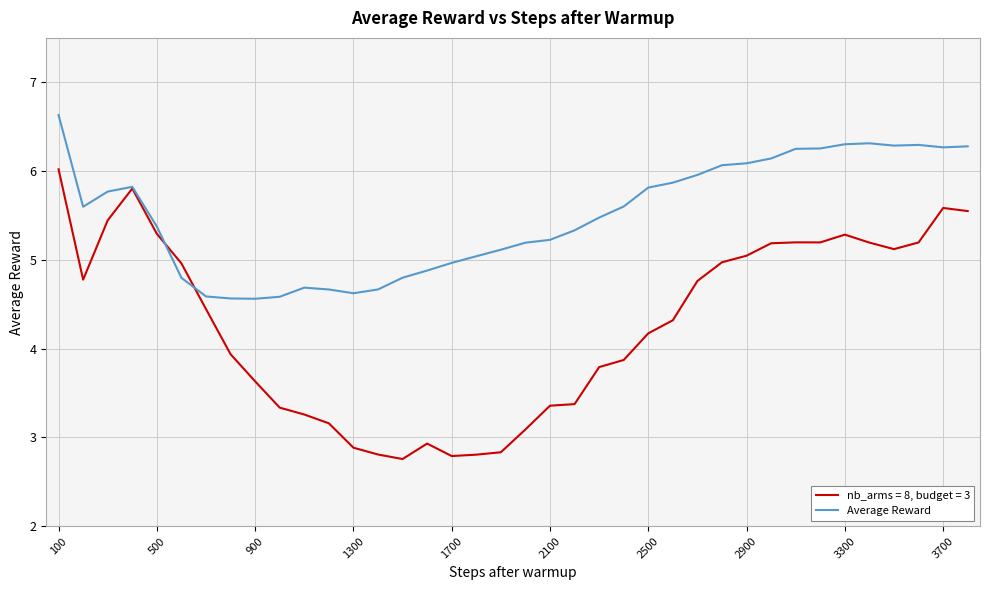

What is the minimum value shown in the chart?

2.8